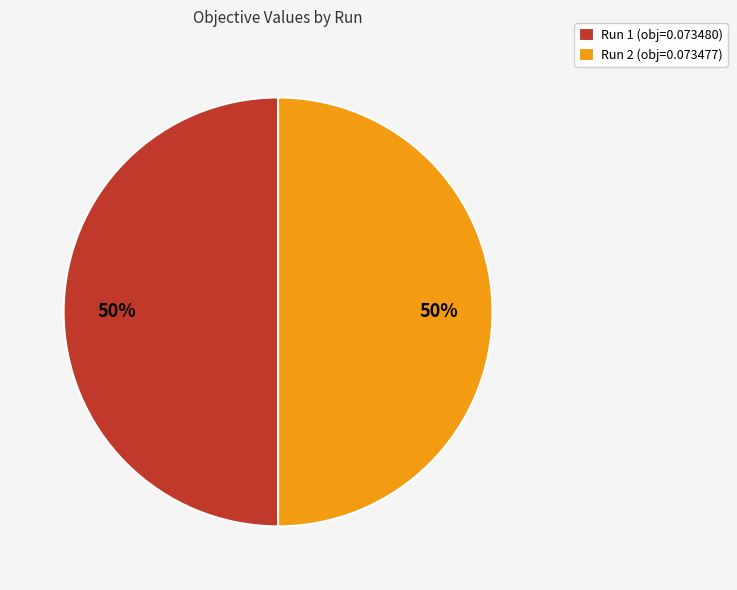

How many slices are in this pie chart?

2